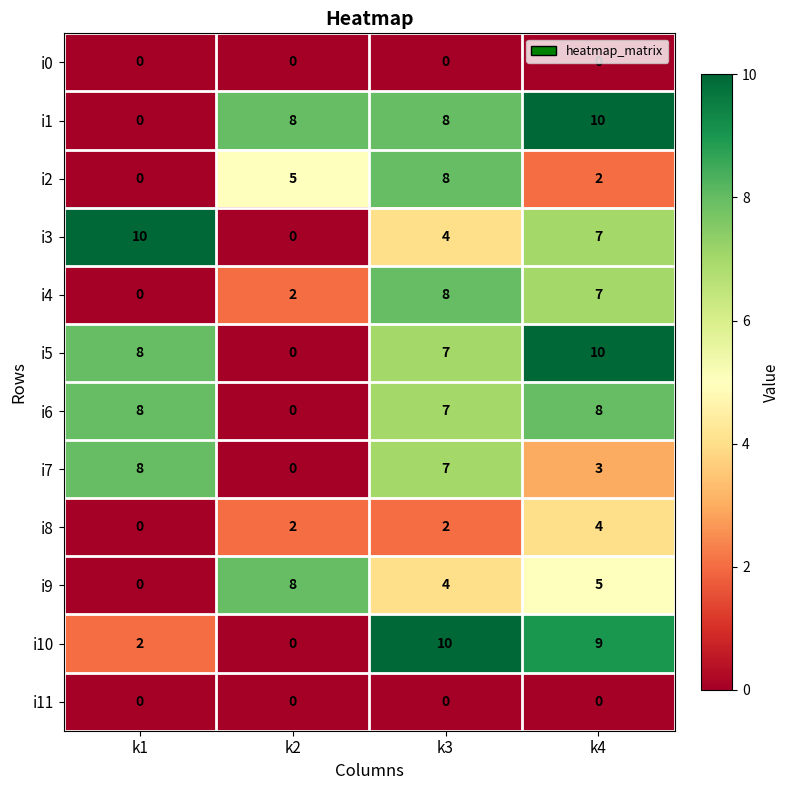

What is the difference between the highest and lowest values at k3?

10